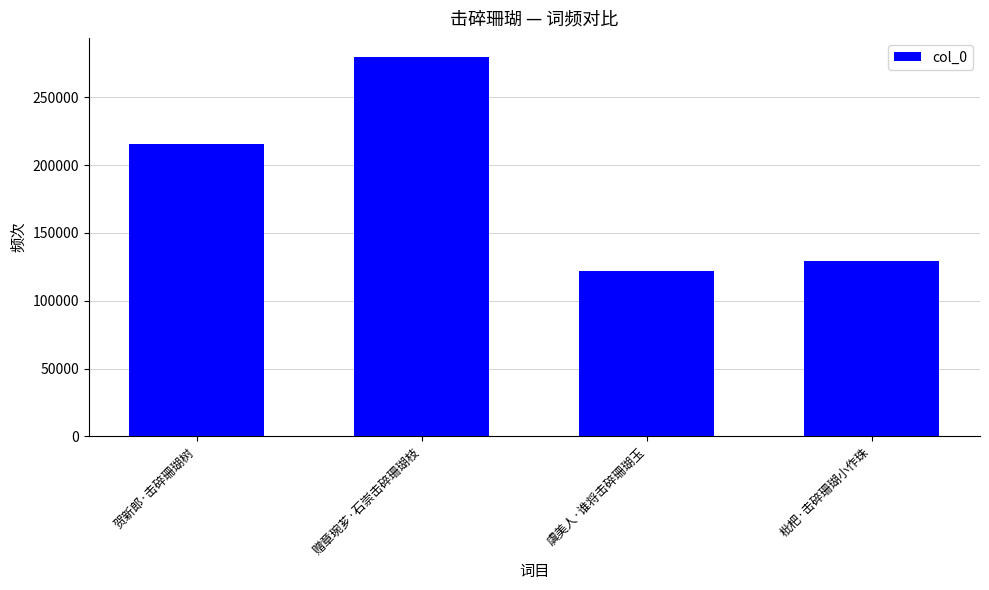

What is the value of the 1st bar from the left?

215847